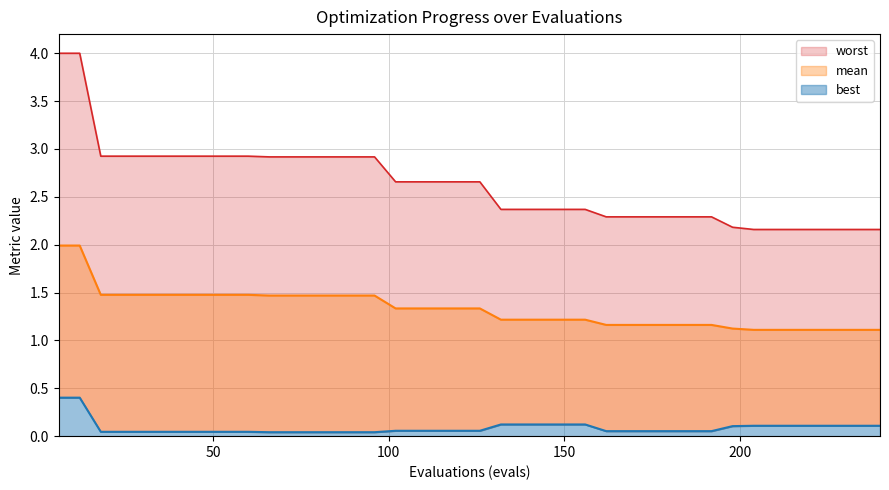

Between 42 and 156, which is larger?

42